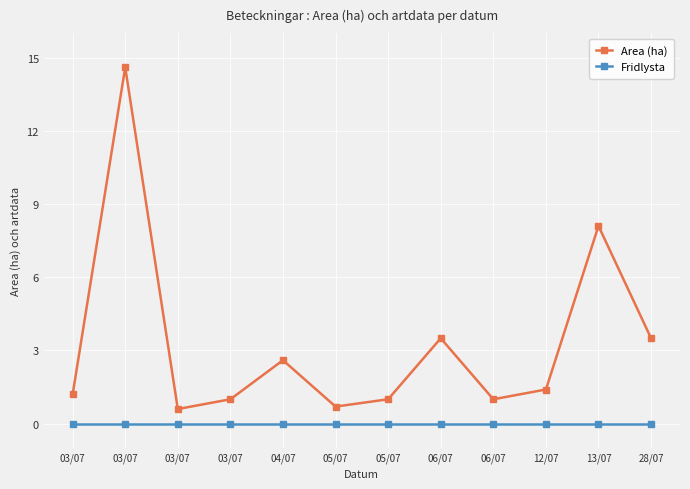

Rank the categories by Fridlysta value from highest to lowest.

03/07, 03/07, 03/07, 03/07, 04/07, 05/07, 05/07, 06/07, 06/07, 12/07, 13/07, 28/07